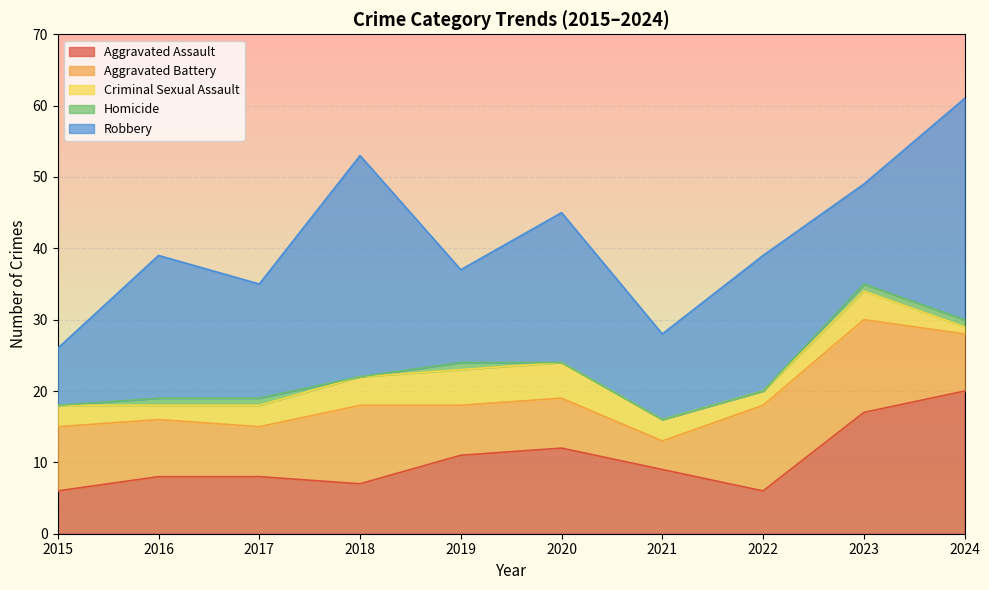

How many data points does each series have?

10